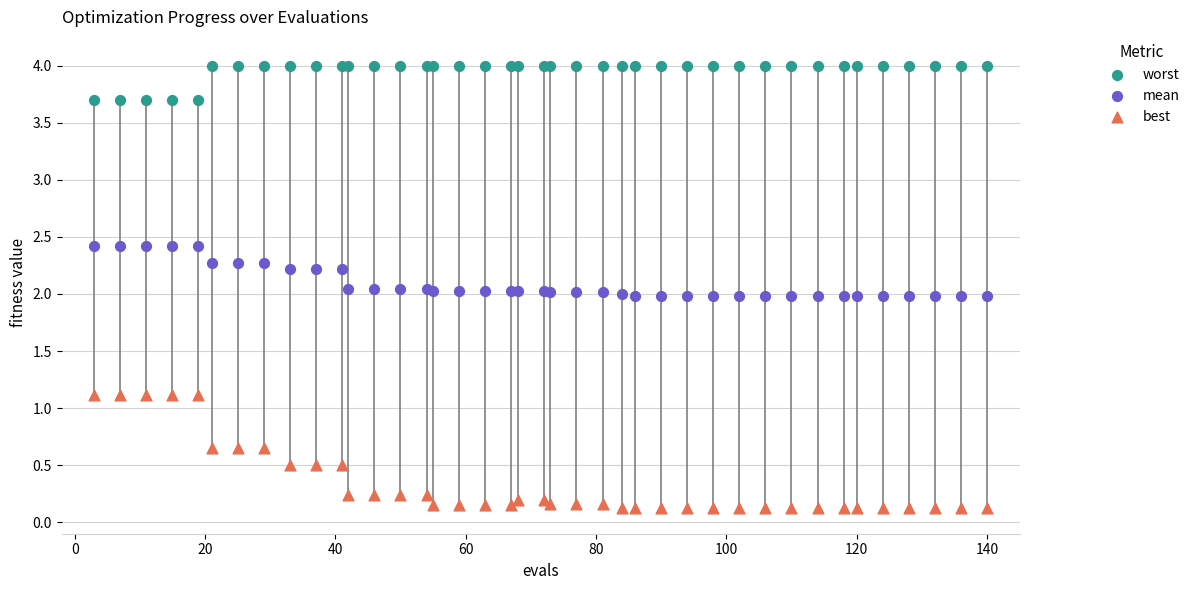

What are all the series names shown in the legend?

worst, mean, best